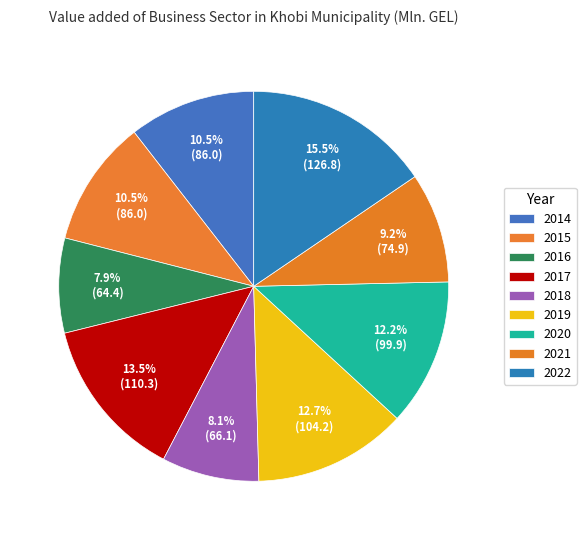

Does 2014 represent more than half of the total?

No